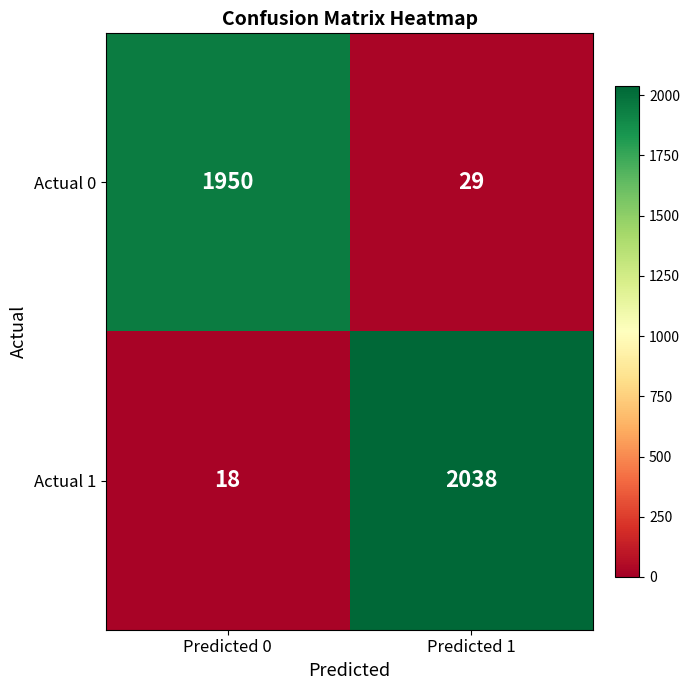

At which category does the chart reach its minimum across all series?

Predicted 0